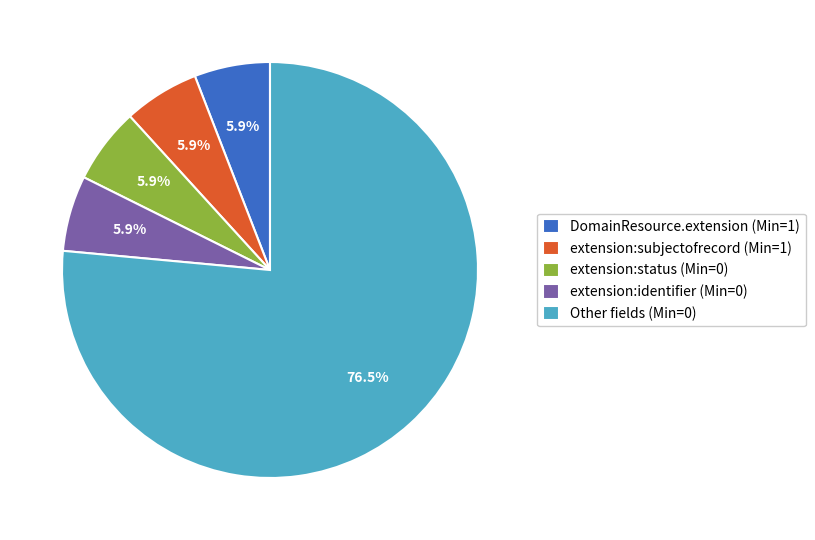

Approximately how many times larger is the value at extension:identifier (Min=0) compared to DomainResource.extension (Min=1)?

1.0